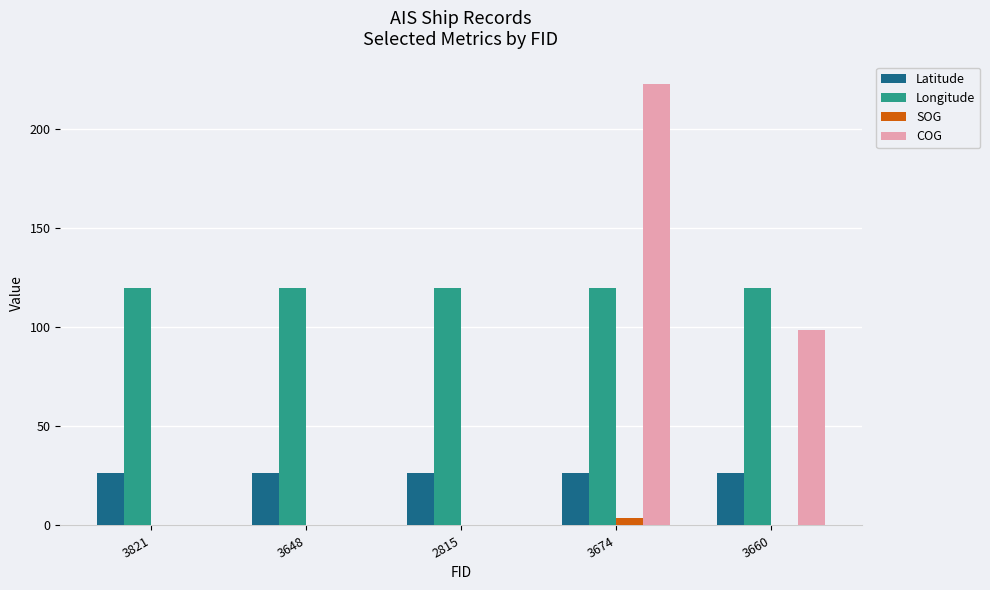

What is the sum of all Longitude values?

599.6